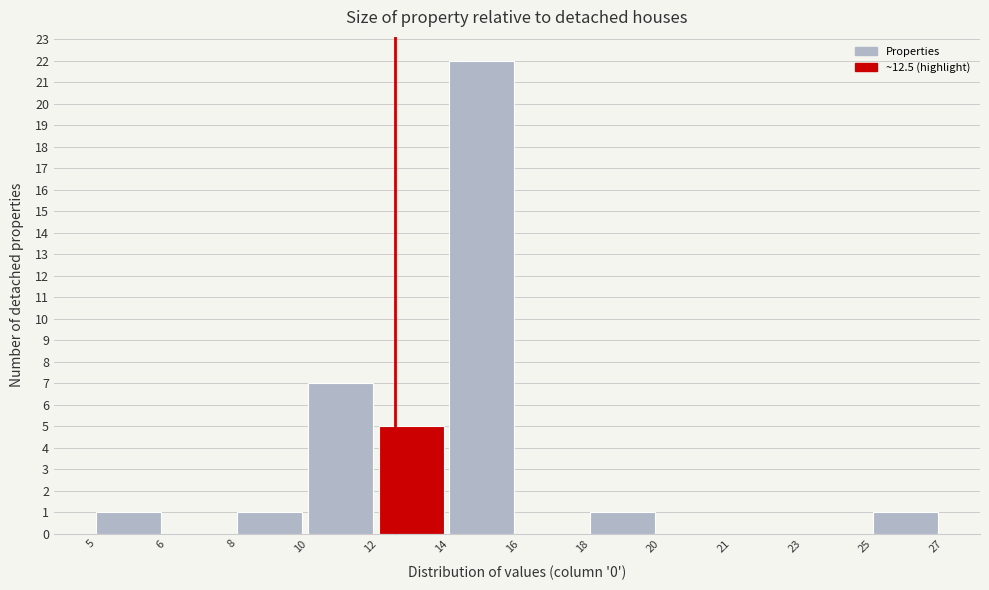

Reading right to left, list all the values displayed in this chart.

25=1	23=0	21=0	20=0	18=1	16=0	14=22	12=5	10=7	8=1	6=0	5=1